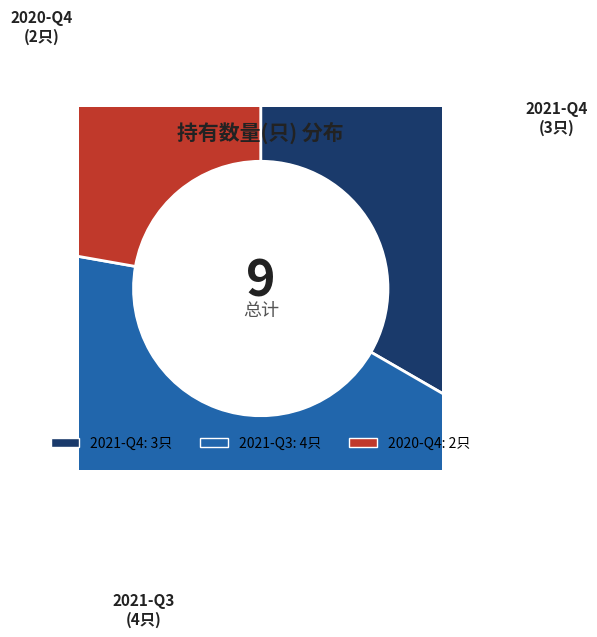

Count the number of slices in the pie.

3